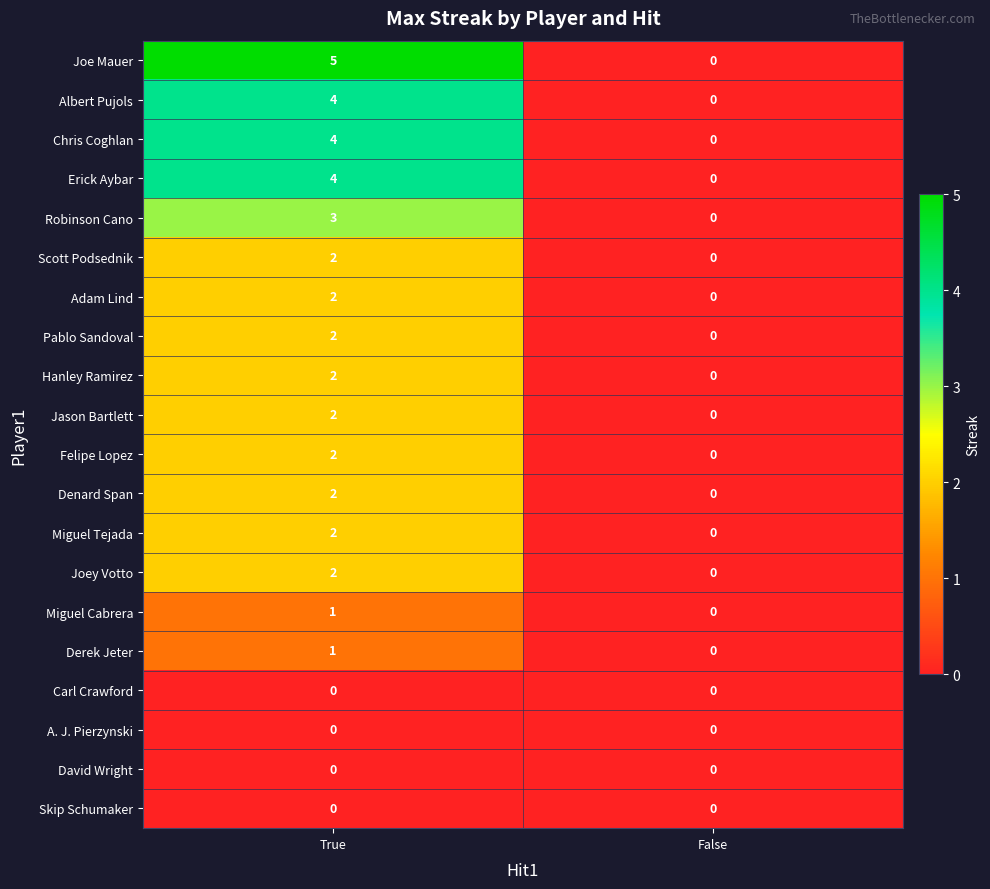

List the labels in order of Miguel Tejada value, largest first.

True, False